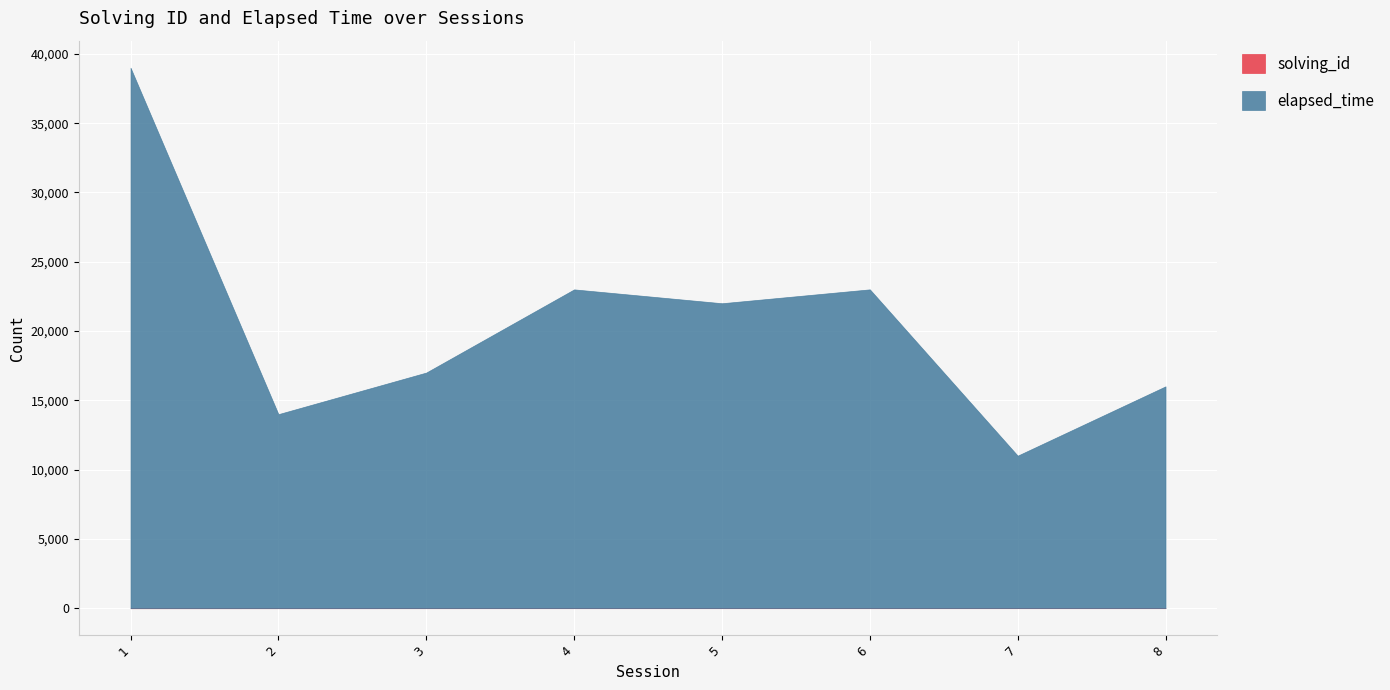

How many categories are shown in the chart?

8